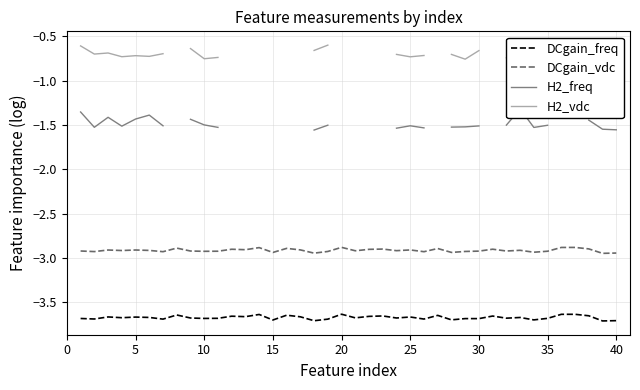

What is the maximum value for DCgain_vdc?

-2.9